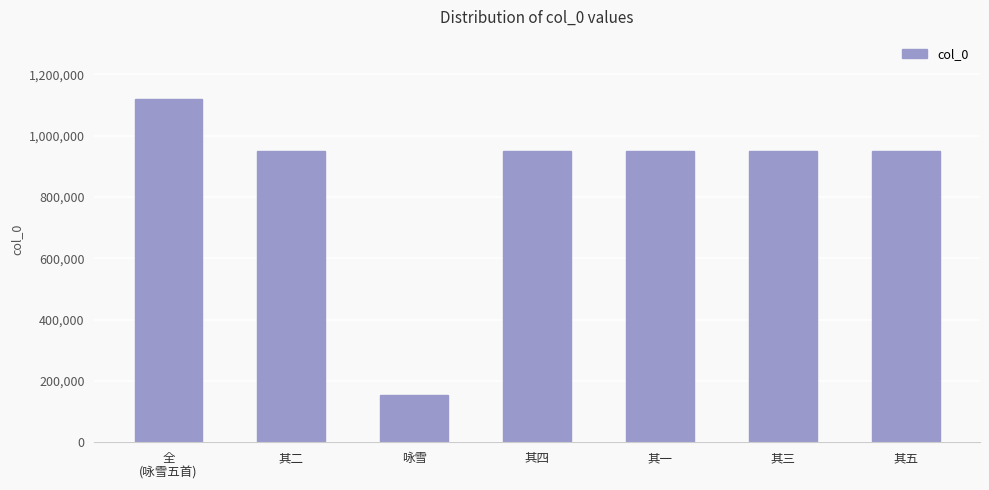

What value does the data have at 其四, to the nearest 50?

948250